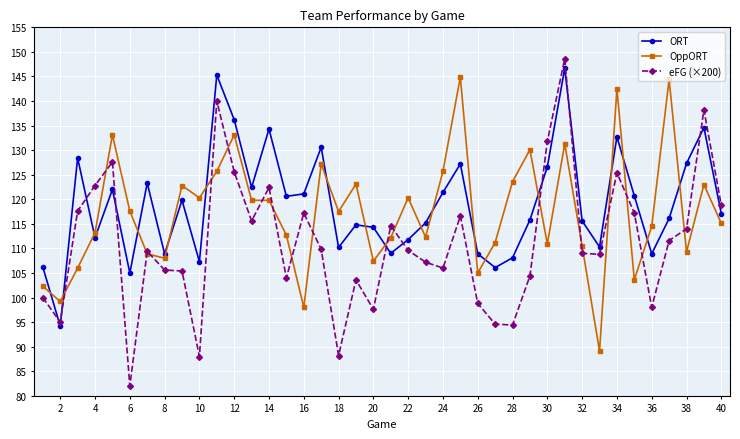

What is the smallest value displayed?

82.0